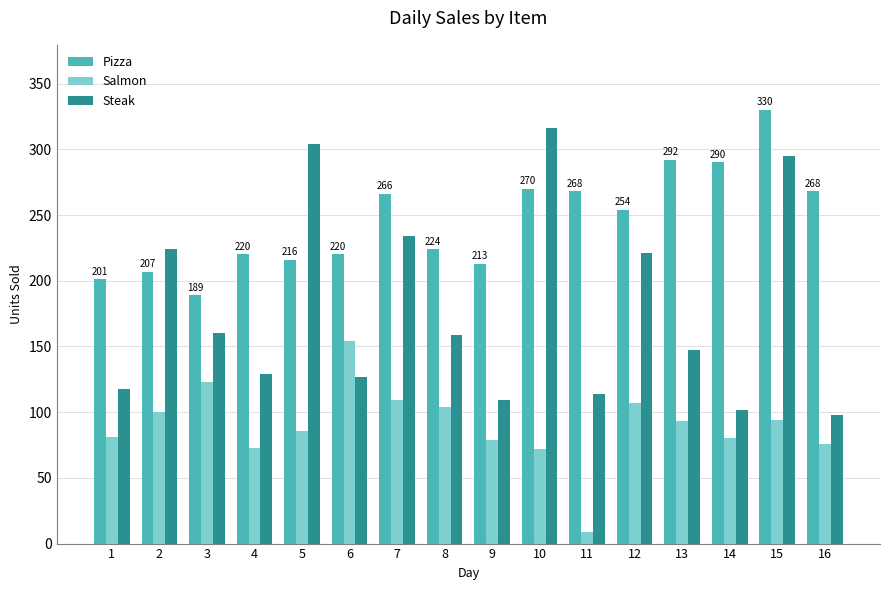

How many bars are there in each group?

3